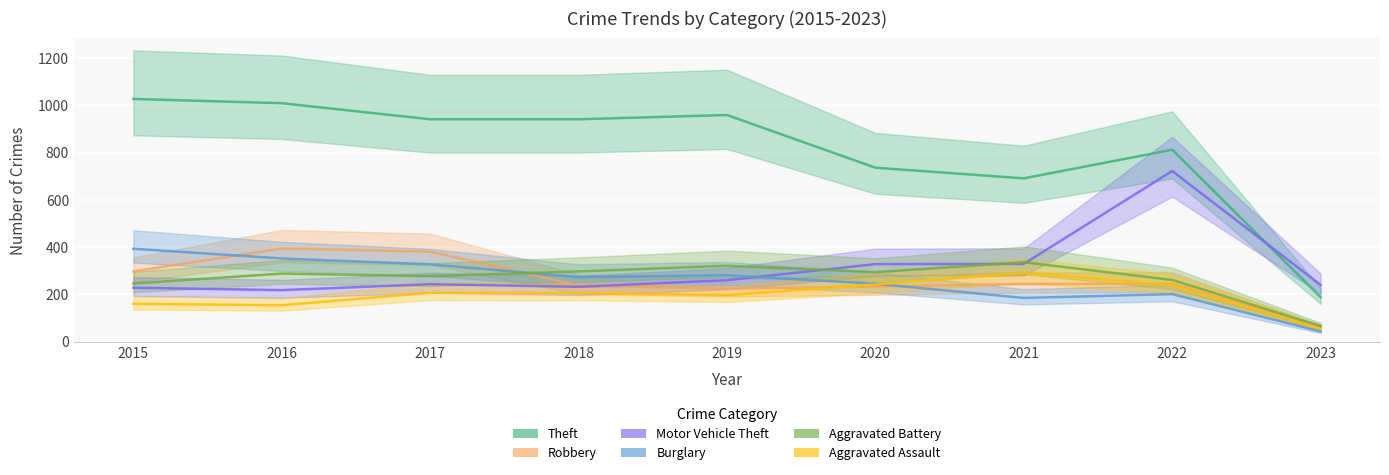

Between 2019 and 2023, which is larger?

2019